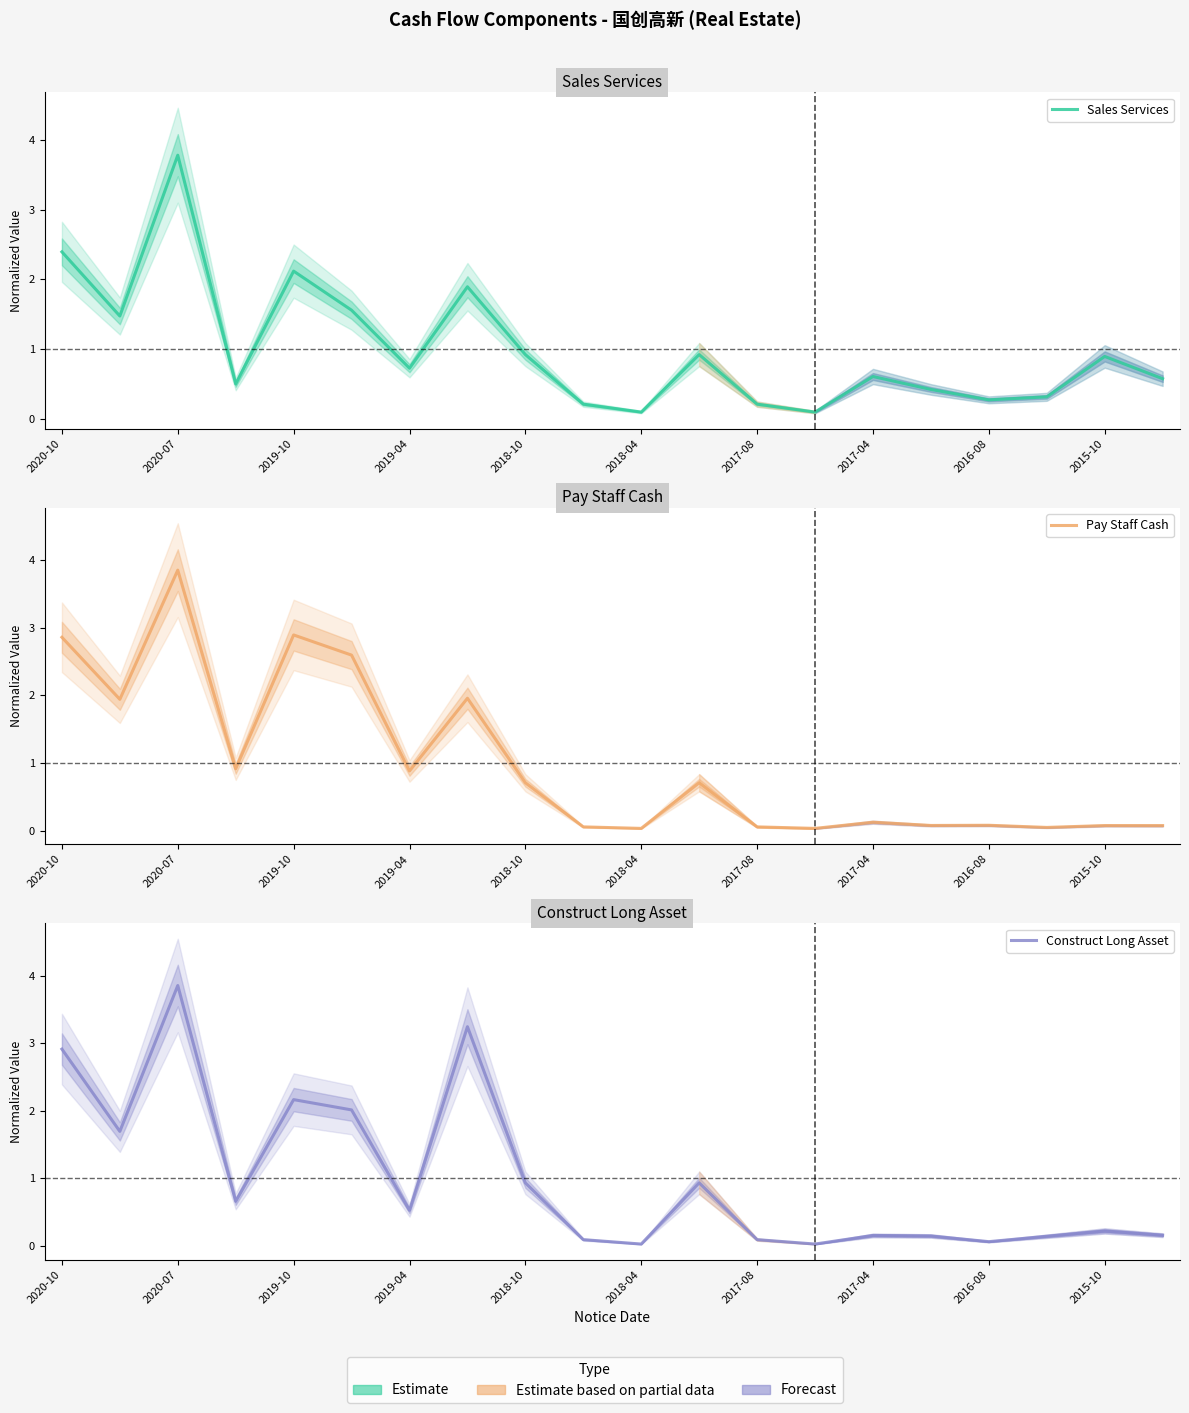

What is the sum of all Pay Staff Cash values?

20.0